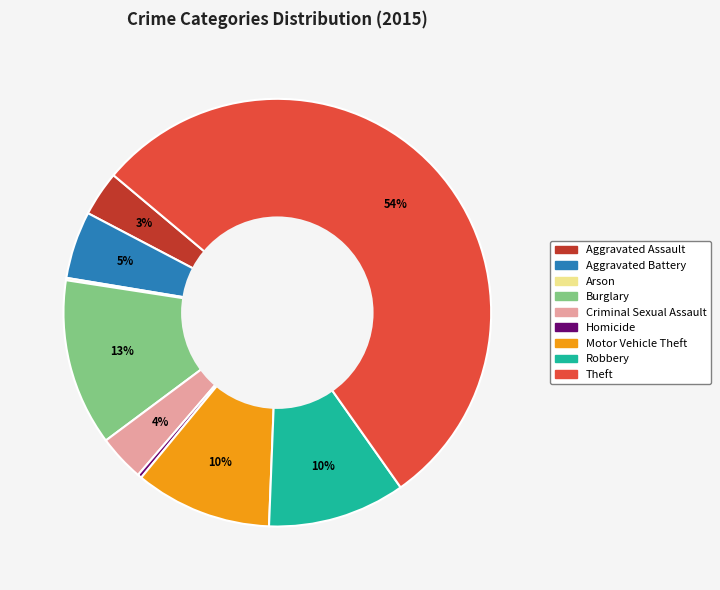

What is the ratio of the value at Robbery to the value at Motor Vehicle Theft?

1.0